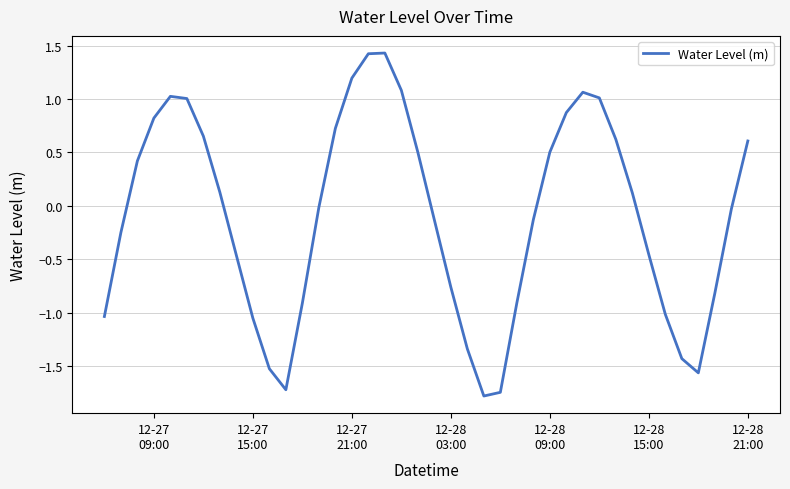

True or false: the data has more than 1 interior local peaks.

True